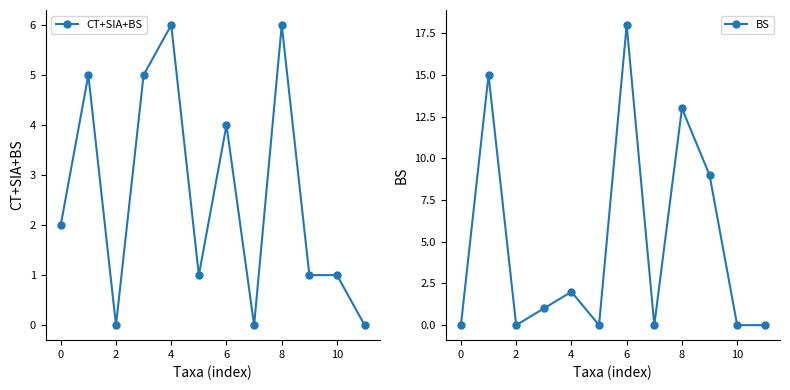

Where is BS nearest to the value 9?

9